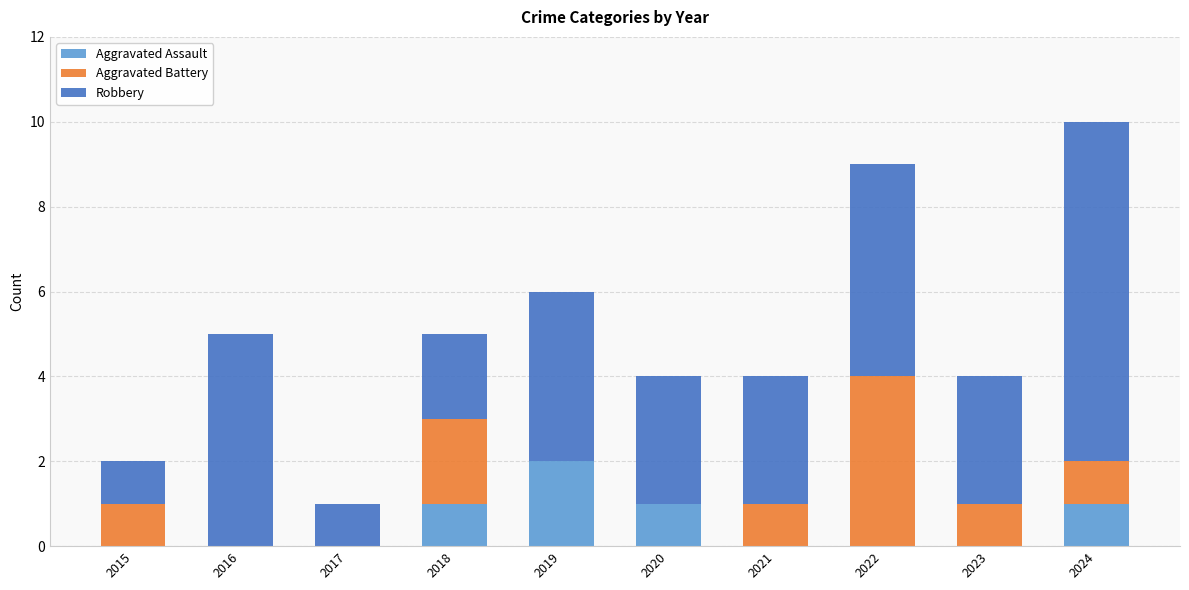

What is the total value across all series at 2021?

4